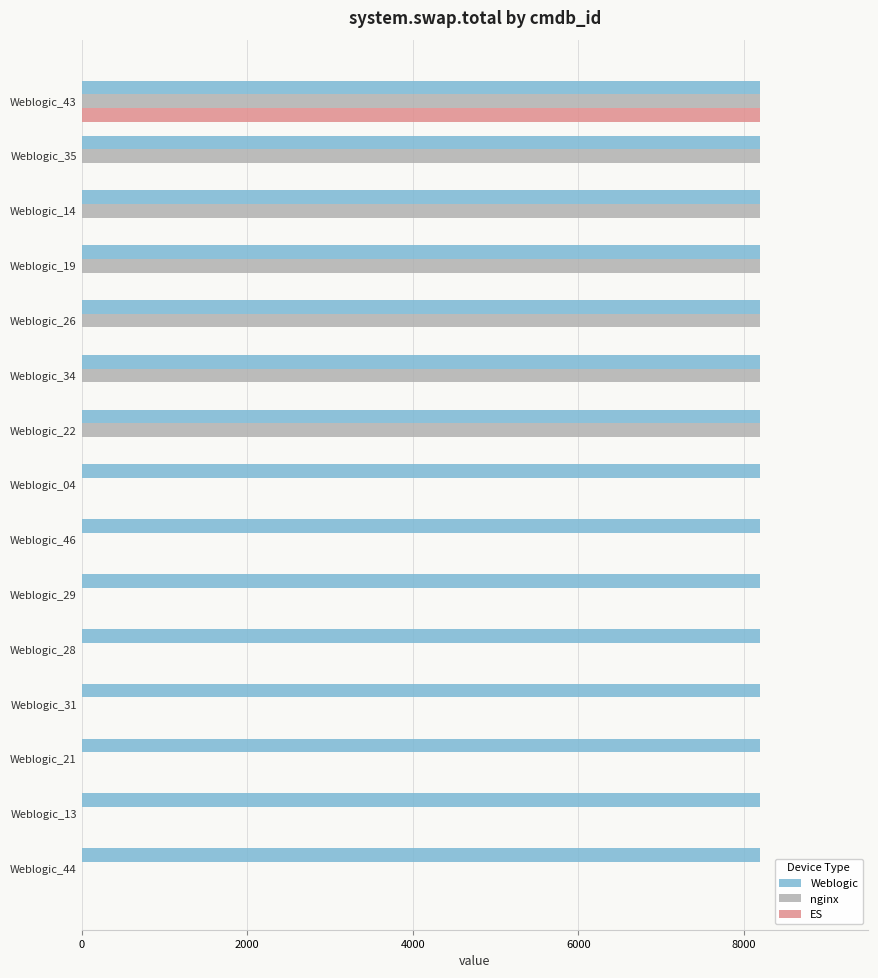

What is the highest value of the nginx series?

8191